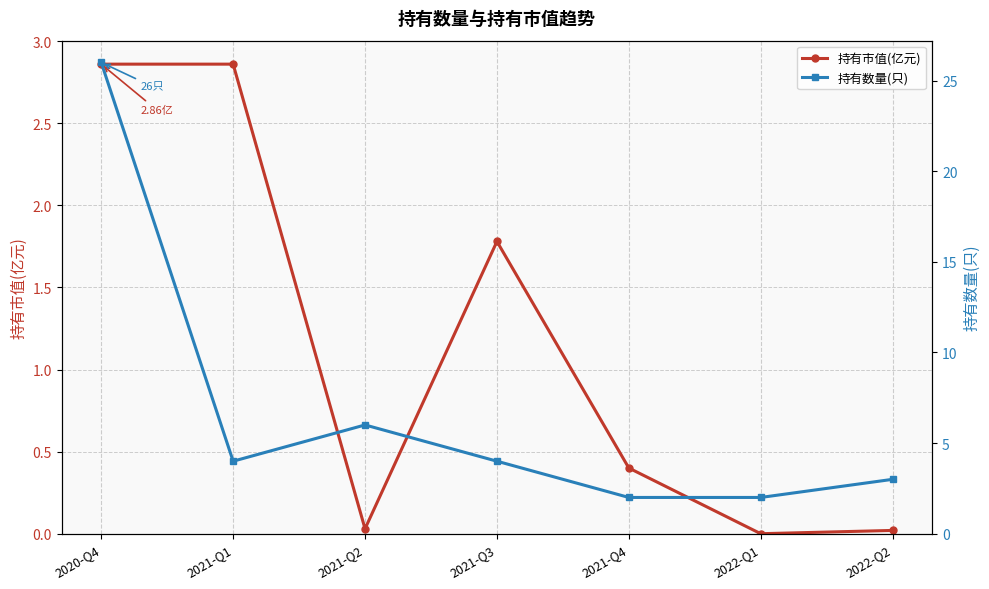

True or false: 持有市值(亿元) and 持有数量(只) cross at least once.

False